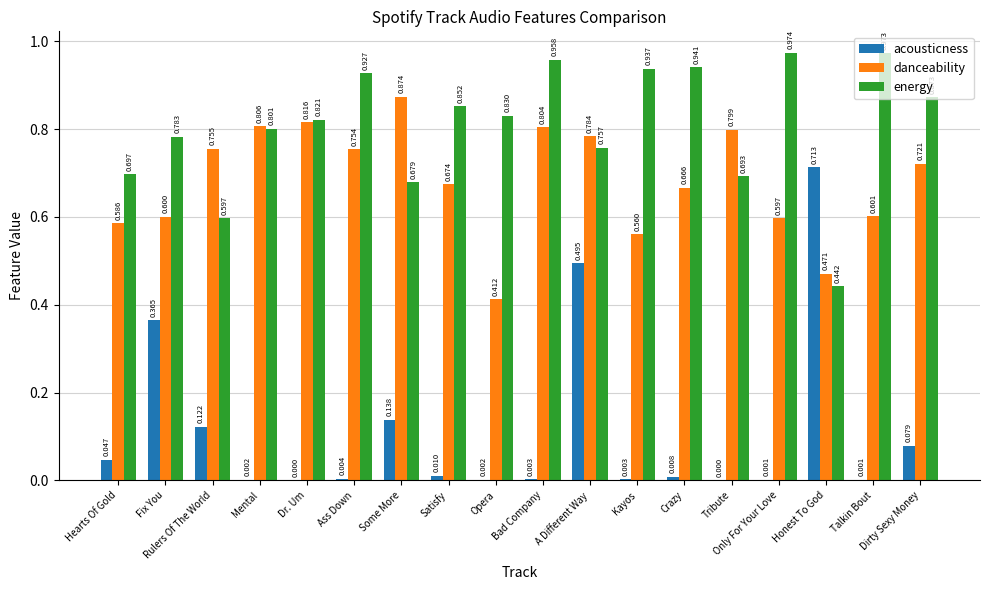

Which series has the largest total across all categories?

energy